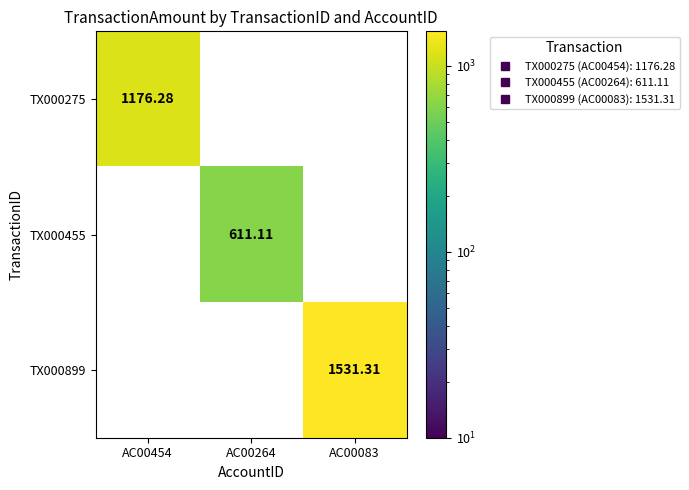

How many positive values does the TX000899 series have?

1